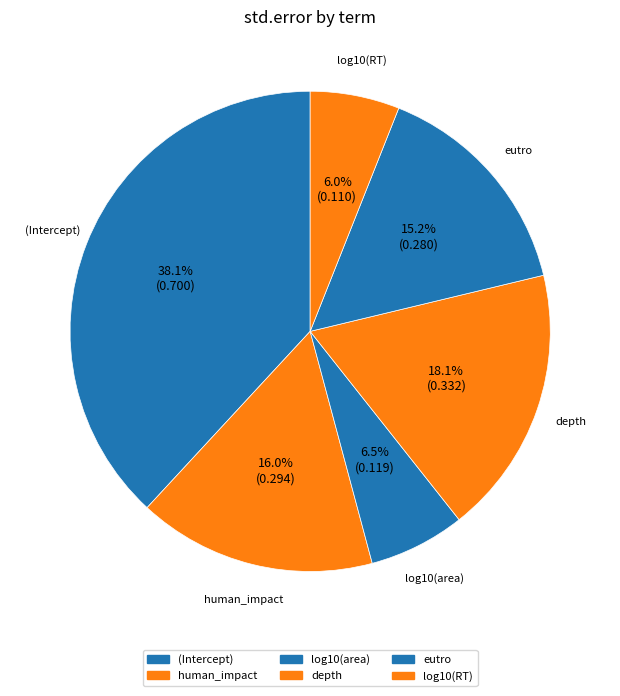

How many segments does this pie chart have?

6